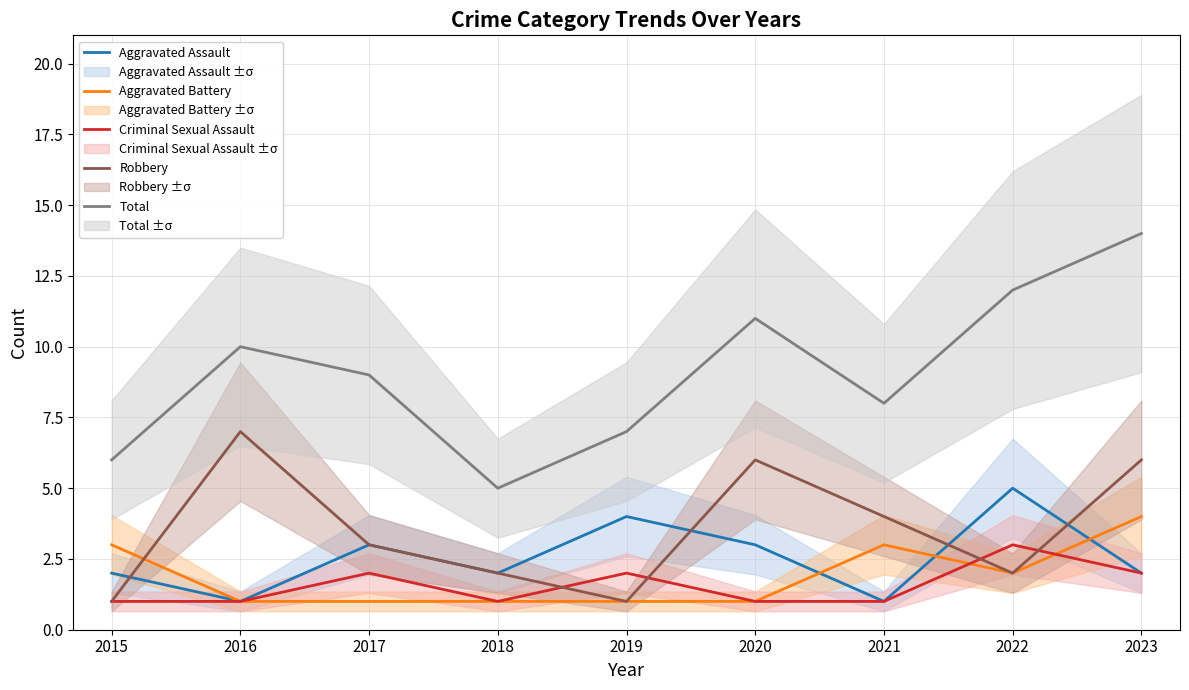

At which category does the chart reach its peak across all series?

2023